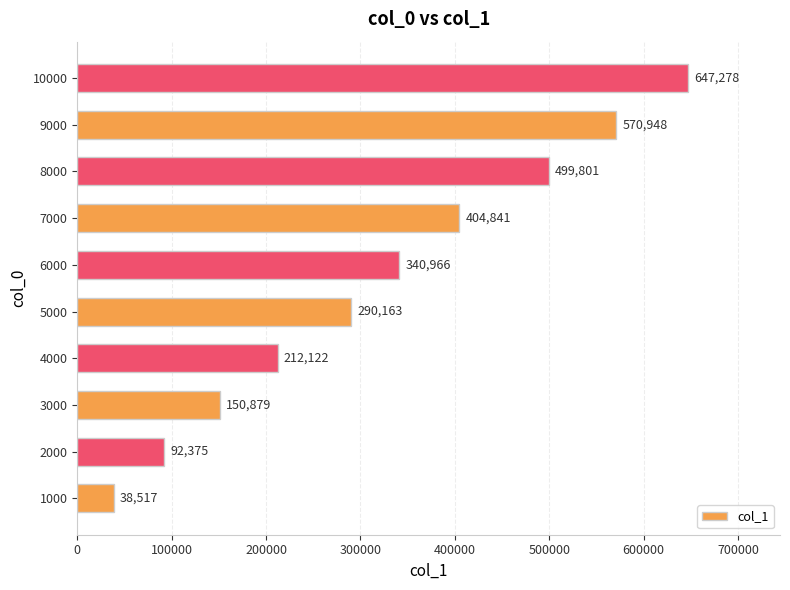

Reading bottom to top, what are all the values shown in this chart?

38517	92375	150879	212122	290163	340966	404841	499801	570948	647278